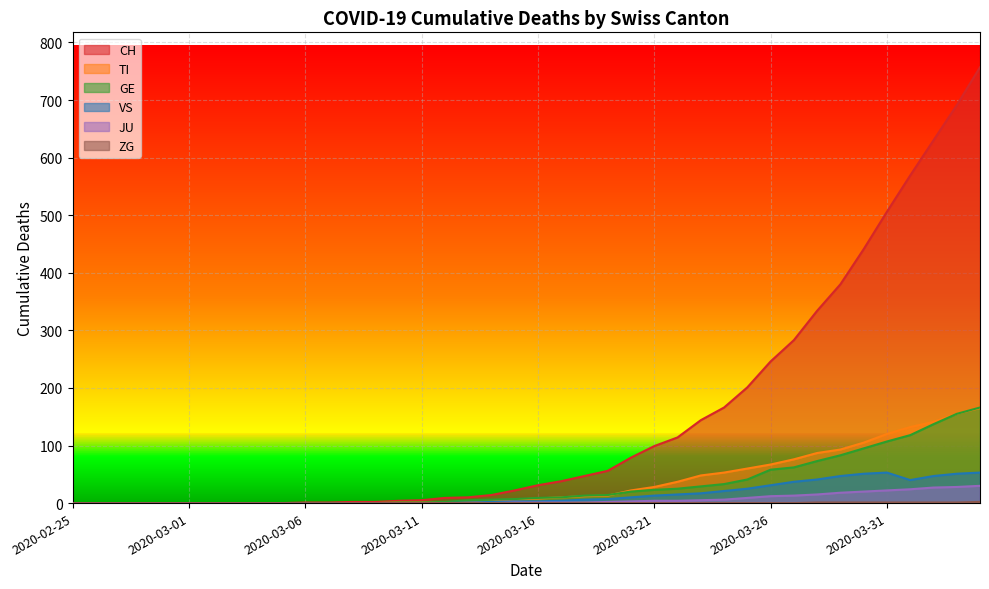

Reading left to right, what are all the values shown in this chart?

CH: 2020-02-25=0	2020-02-26=0	2020-02-27=0	2020-02-28=0	2020-02-29=0	2020-03-01=0	2020-03-02=0	2020-03-03=0	2020-03-04=0	2020-03-05=0	2020-03-06=1	2020-03-07=1	2020-03-08=2	2020-03-09=2	2020-03-10=4	2020-03-11=5	2020-03-12=9	2020-03-13=10	2020-03-14=14	2020-03-15=22	2020-03-16=31	2020-03-17=38	2020-03-18=47	2020-03-19=56	2020-03-20=79	2020-03-21=99	2020-03-22=114	2020-03-23=144	2020-03-24=166	2020-03-25=201	2020-03-26=246	2020-03-27=283	2020-03-28=334	2020-03-29=380	2020-03-30=441	2020-03-31=506	2020-04-01=569	2020-04-02=630	2020-04-03=691	2020-04-04=757
TI: 2020-02-25=0	2020-02-26=0	2020-02-27=0	2020-02-28=0	2020-02-29=0	2020-03-01=0	2020-03-02=0	2020-03-03=0	2020-03-04=0	2020-03-05=0	2020-03-06=0	2020-03-07=0	2020-03-08=0	2020-03-09=0	2020-03-10=1	2020-03-11=1	2020-03-12=1	2020-03-13=1	2020-03-14=3	2020-03-15=6	2020-03-16=8	2020-03-17=10	2020-03-18=12	2020-03-19=13	2020-03-20=22	2020-03-21=28	2020-03-22=37	2020-03-23=48	2020-03-24=53	2020-03-25=60	2020-03-26=67	2020-03-27=76	2020-03-28=87	2020-03-29=93	2020-03-30=105	2020-03-31=120	2020-04-01=132	2020-04-02=141	2020-04-03=155	2020-04-04=165
GE: 2020-02-25=0	2020-02-26=0	2020-02-27=0	2020-02-28=0	2020-02-29=0	2020-03-01=0	2020-03-02=0	2020-03-03=0	2020-03-04=0	2020-03-05=0	2020-03-06=0	2020-03-07=0	2020-03-08=0	2020-03-09=0	2020-03-10=1	2020-03-11=1	2020-03-12=2	2020-03-13=5	2020-03-14=6	2020-03-15=7	2020-03-16=9	2020-03-17=10	2020-03-18=13	2020-03-19=14	2020-03-20=20	2020-03-21=23	2020-03-22=25	2020-03-23=29	2020-03-24=33	2020-03-25=41	2020-03-26=58	2020-03-27=62	2020-03-28=73	2020-03-29=83	2020-03-30=95	2020-03-31=107	2020-04-01=118	2020-04-02=137	2020-04-03=155	2020-04-04=166
VS: 2020-02-25=0	2020-02-26=0	2020-02-27=0	2020-02-28=0	2020-02-29=0	2020-03-01=0	2020-03-02=0	2020-03-03=0	2020-03-04=0	2020-03-05=0	2020-03-06=0	2020-03-07=0	2020-03-08=0	2020-03-09=0	2020-03-10=0	2020-03-11=0	2020-03-12=0	2020-03-13=1	2020-03-14=2	2020-03-15=3	2020-03-16=3	2020-03-17=4	2020-03-18=6	2020-03-19=7	2020-03-20=10	2020-03-21=13	2020-03-22=15	2020-03-23=17	2020-03-24=21	2020-03-25=25	2020-03-26=31	2020-03-27=37	2020-03-28=41	2020-03-29=47	2020-03-30=51	2020-03-31=53	2020-04-01=40	2020-04-02=47	2020-04-03=51	2020-04-04=53
JU: 2020-02-25=0	2020-02-26=0	2020-02-27=0	2020-02-28=0	2020-02-29=0	2020-03-01=0	2020-03-02=0	2020-03-03=0	2020-03-04=0	2020-03-05=0	2020-03-06=0	2020-03-07=0	2020-03-08=0	2020-03-09=0	2020-03-10=0	2020-03-11=0	2020-03-12=0	2020-03-13=0	2020-03-14=0	2020-03-15=1	2020-03-16=1	2020-03-17=1	2020-03-18=1	2020-03-19=2	2020-03-20=3	2020-03-21=4	2020-03-22=4	2020-03-23=5	2020-03-24=6	2020-03-25=9	2020-03-26=12	2020-03-27=13	2020-03-28=15	2020-03-29=18	2020-03-30=20	2020-03-31=22	2020-04-01=24	2020-04-02=27	2020-04-03=28	2020-04-04=30
ZG: 2020-02-25=0	2020-02-26=0	2020-02-27=0	2020-02-28=0	2020-02-29=0	2020-03-01=0	2020-03-02=0	2020-03-03=0	2020-03-04=0	2020-03-05=0	2020-03-06=0	2020-03-07=0	2020-03-08=0	2020-03-09=0	2020-03-10=0	2020-03-11=0	2020-03-12=0	2020-03-13=0	2020-03-14=0	2020-03-15=0	2020-03-16=0	2020-03-17=0	2020-03-18=0	2020-03-19=0	2020-03-20=0	2020-03-21=0	2020-03-22=0	2020-03-23=0	2020-03-24=0	2020-03-25=0	2020-03-26=0	2020-03-27=0	2020-03-28=1	2020-03-29=1	2020-03-30=1	2020-03-31=1	2020-04-01=1	2020-04-02=1	2020-04-03=1	2020-04-04=2